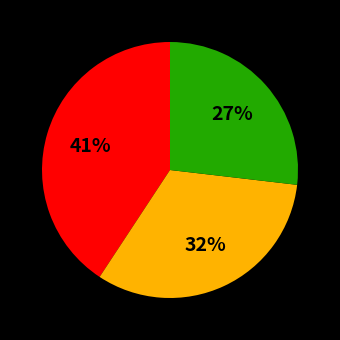

Is there a majority slice in this chart?

No